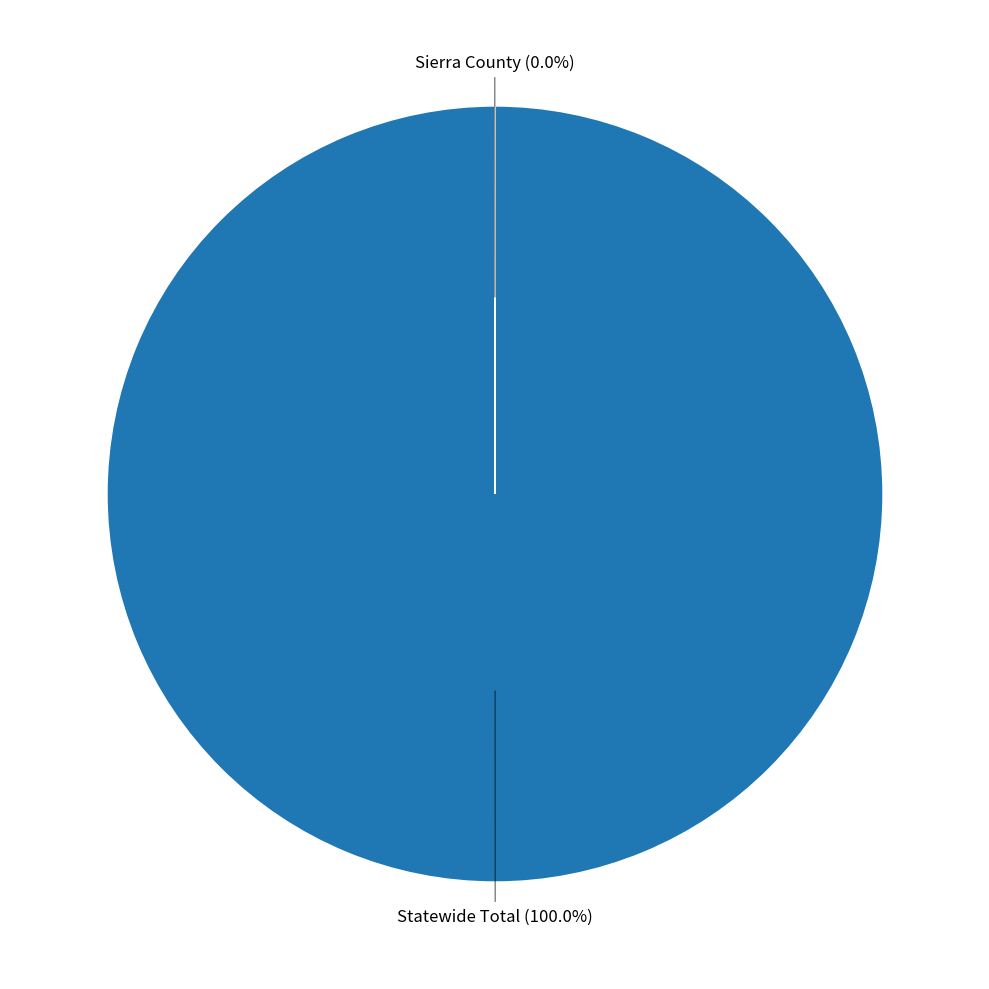

Does any single category account for the majority?

Yes